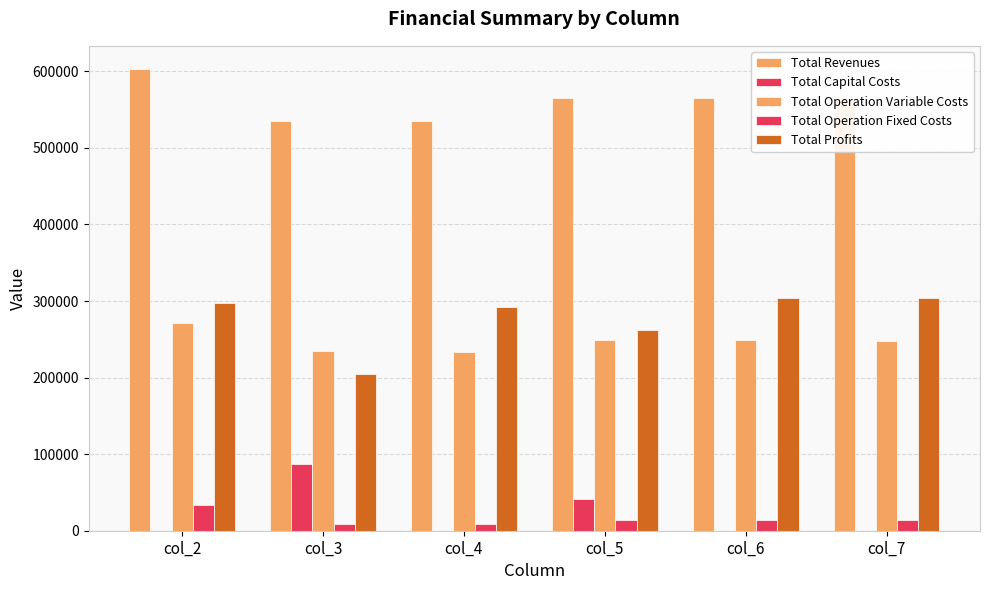

Which series has the widest spread of values?

Total Profits